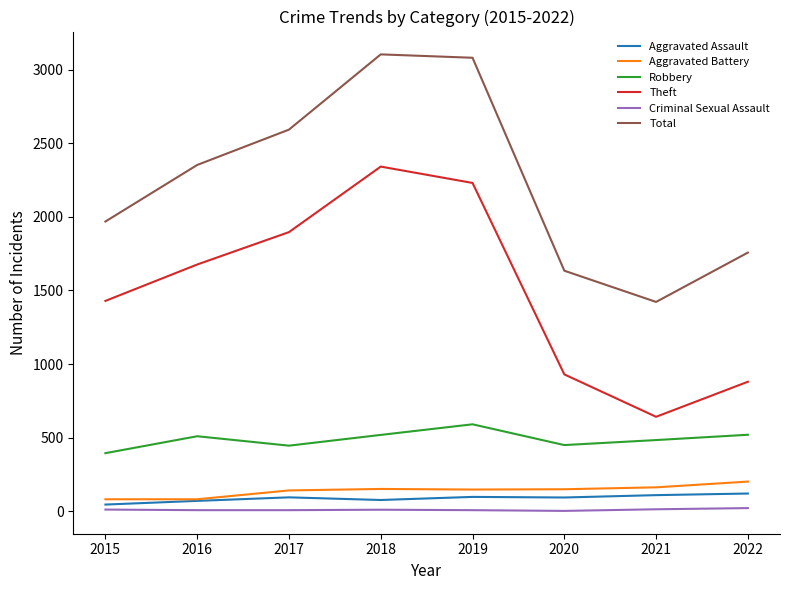

True or false: Aggravated Assault and Criminal Sexual Assault cross at least once.

False